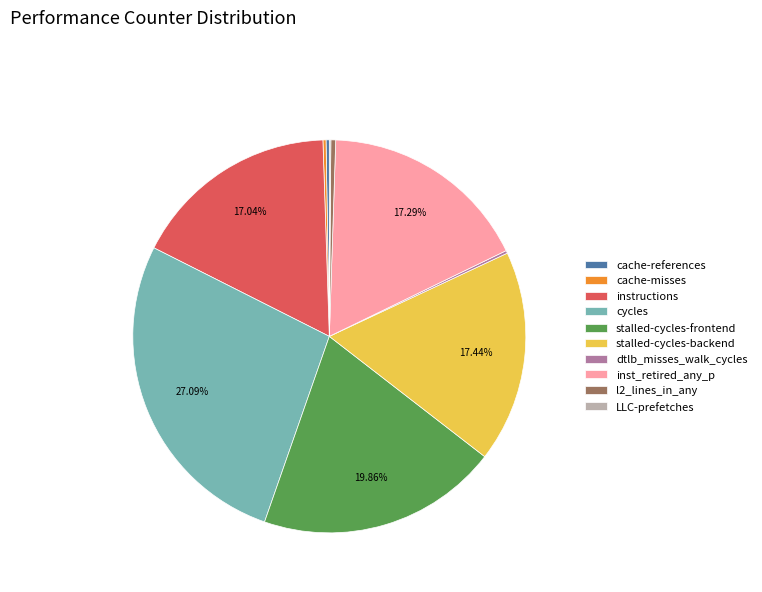

Is stalled-cycles-backend the majority of the pie?

No